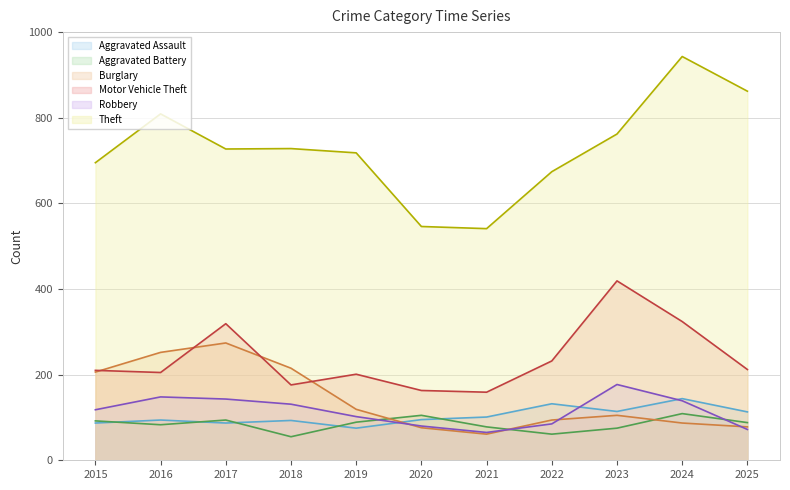

Which series has the largest range (max minus min)?

Theft